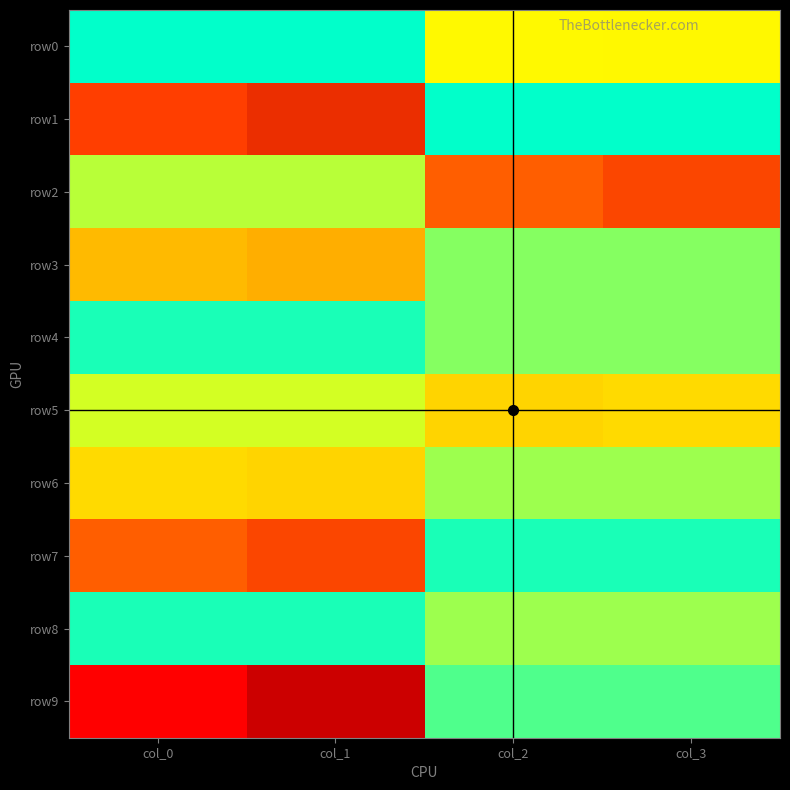

How many series are shown in this chart?

10